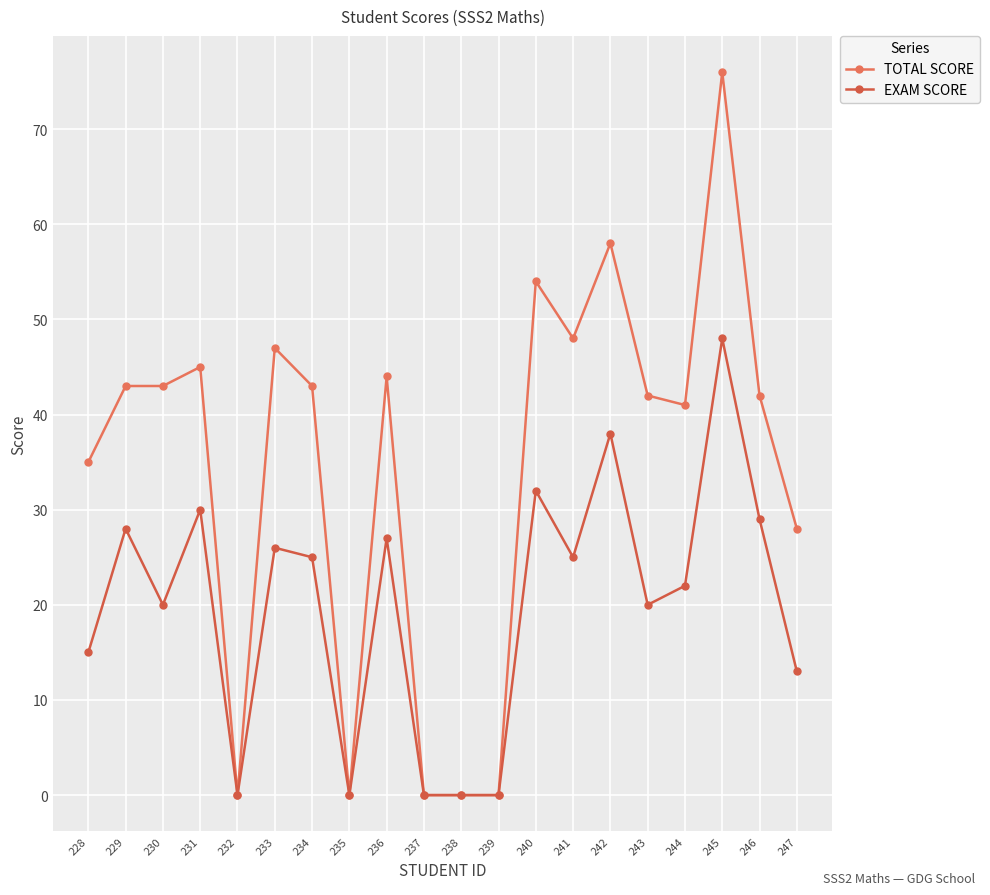

True or false: TOTAL SCORE and EXAM SCORE intersect in this chart.

False